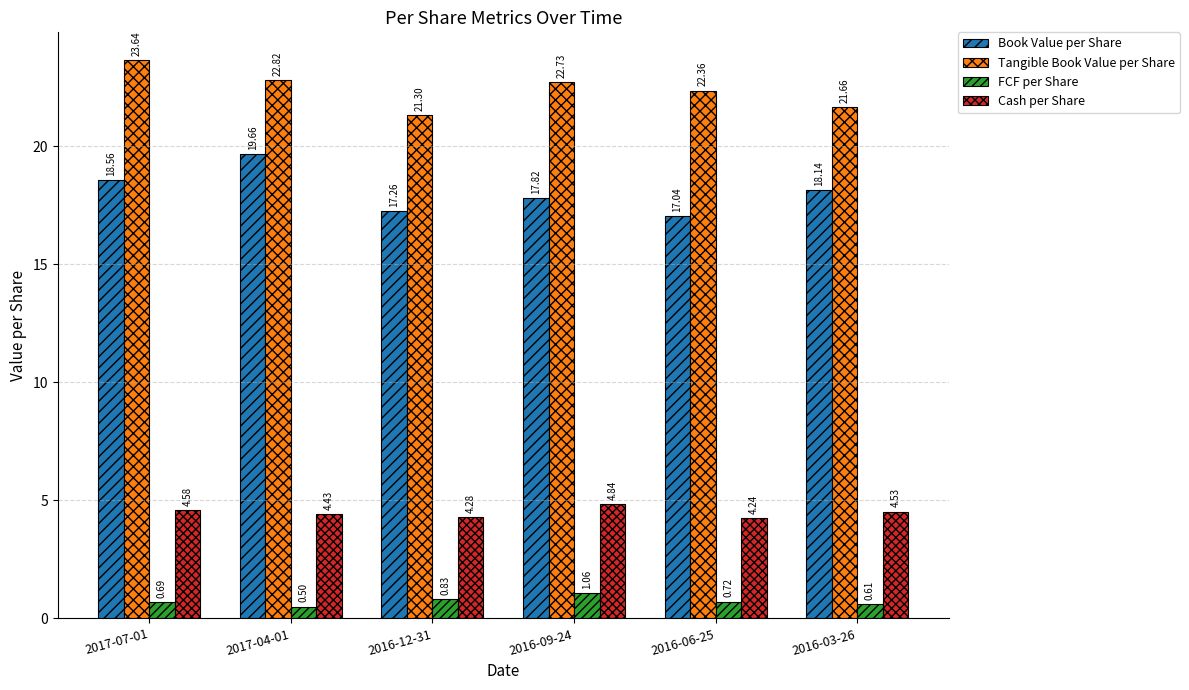

At which category does the chart reach its minimum across all series?

2017-04-01